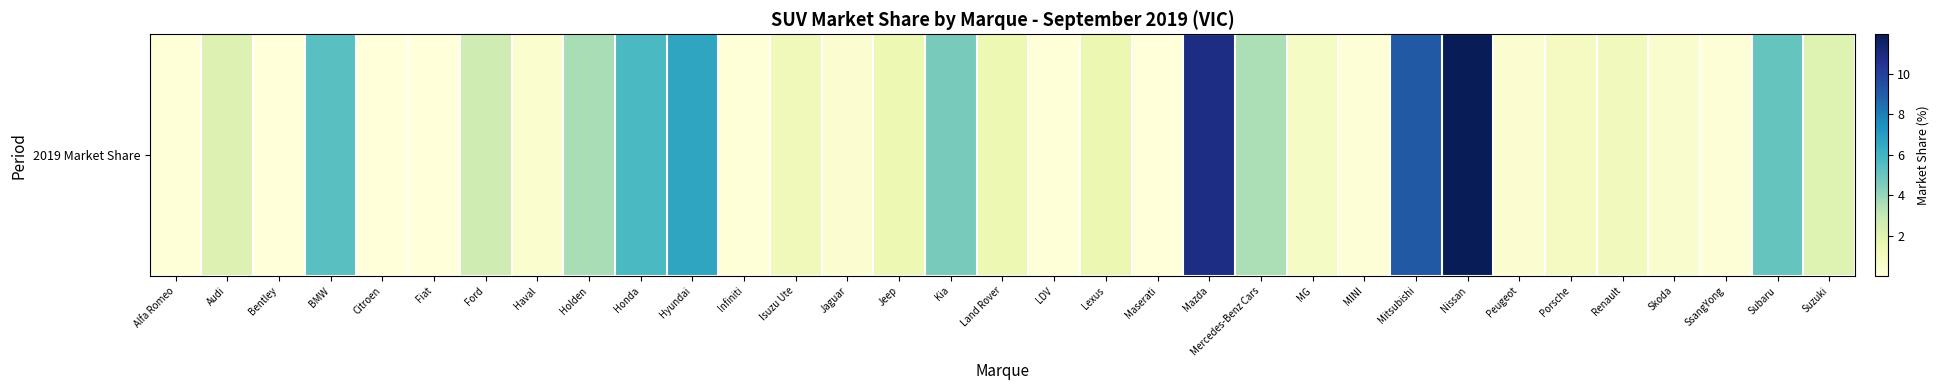

Between Porsche and Lexus, which is larger?

Lexus